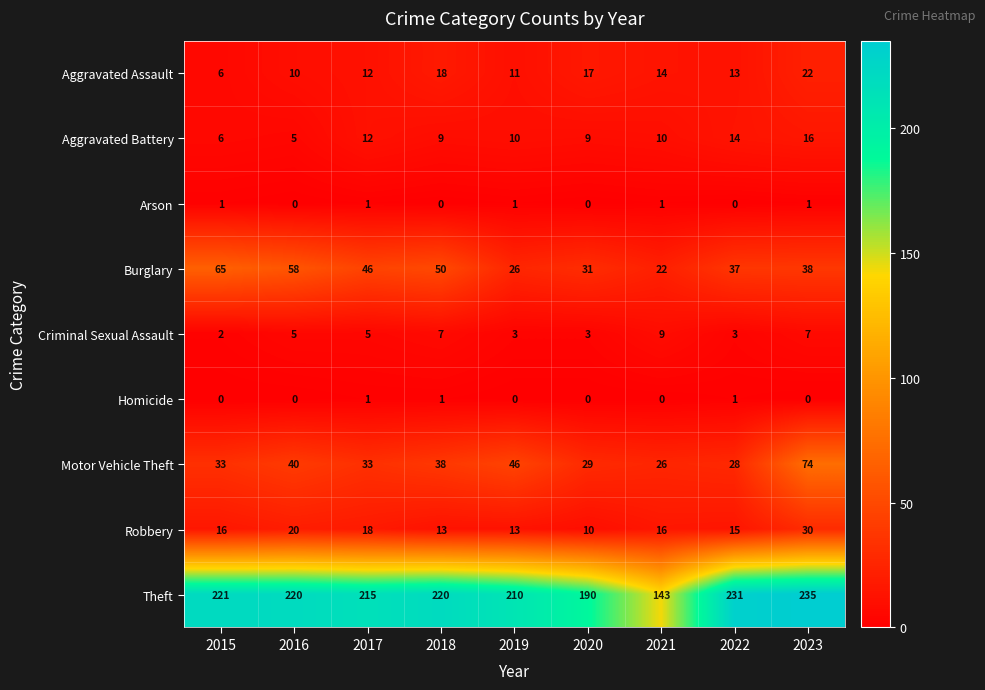

What is the greatest value displayed?

235